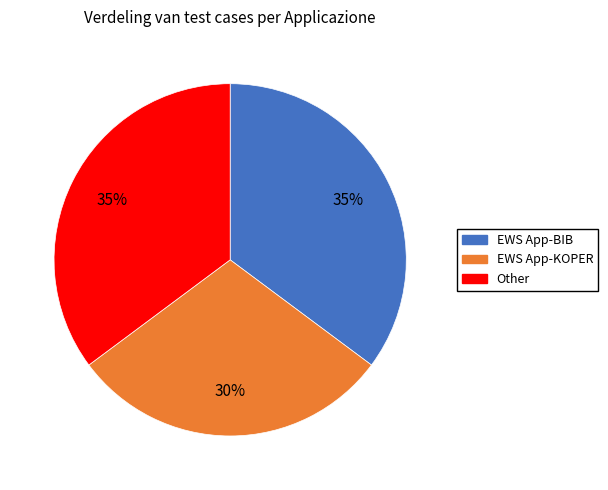

What is the ratio of the value at Other to the value at EWS App-BIB?

1.0